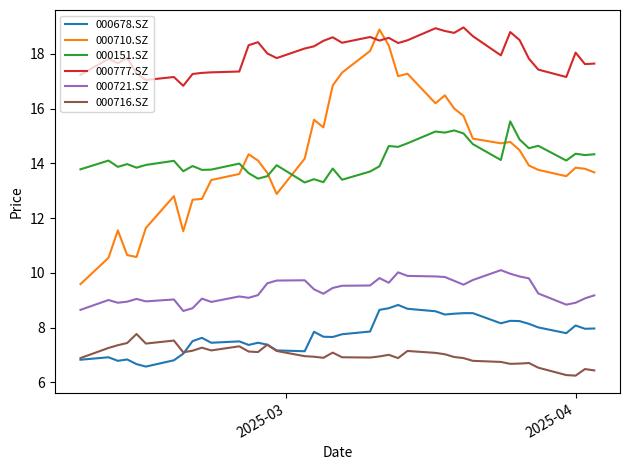

Which series has the largest total across all categories?

000777.SZ